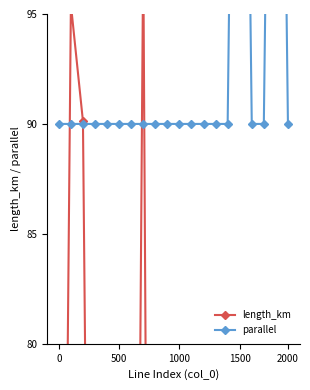

How many intersections are there between length_km and parallel?

4